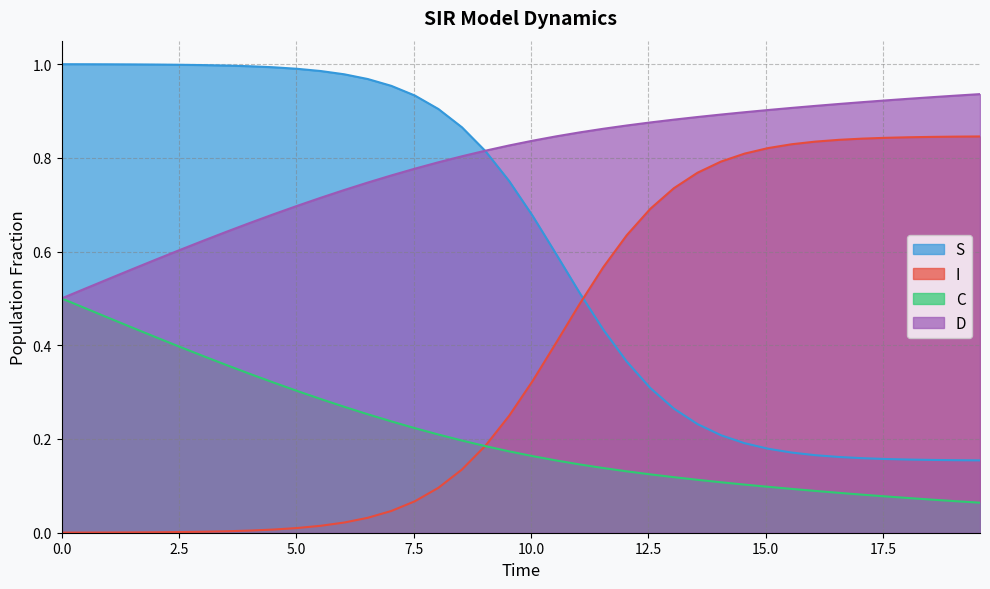

How many C values are between 0 and 1?

40